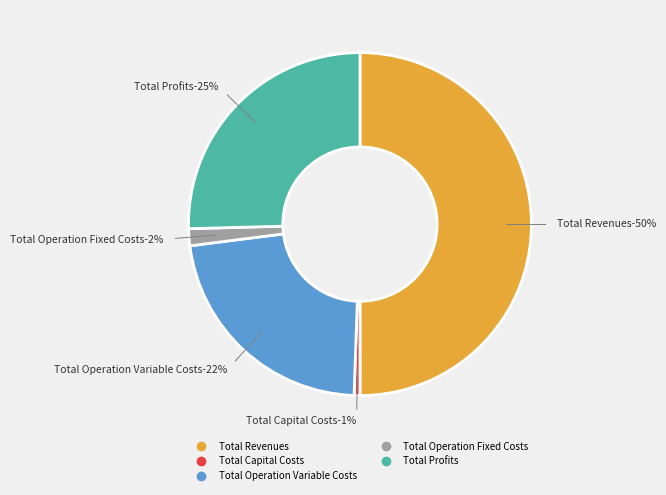

Rank the categories by value from highest to lowest.

Total Revenues, Total Profits, Total Operation Variable Costs, Total Operation Fixed Costs, Total Capital Costs